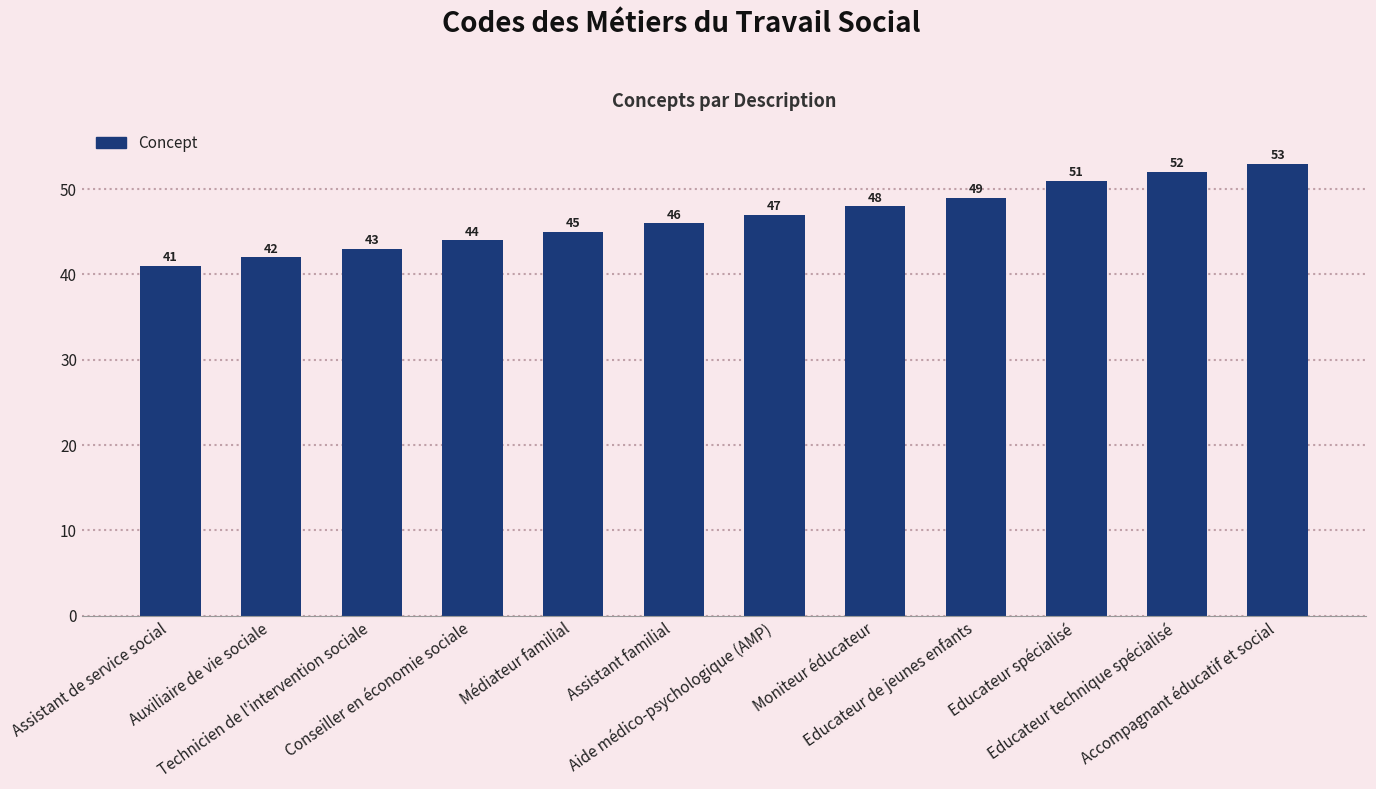

Rank the categories by value from lowest to highest.

Assistant de service social, Auxiliaire de vie sociale, Technicien de l'intervention sociale, Conseiller en économie sociale, Médiateur familial, Assistant familial, Aide médico-psychologique (AMP), Moniteur éducateur, Educateur de jeunes enfants, Educateur spécialisé, Educateur technique spécialisé, Accompagnant éducatif et social